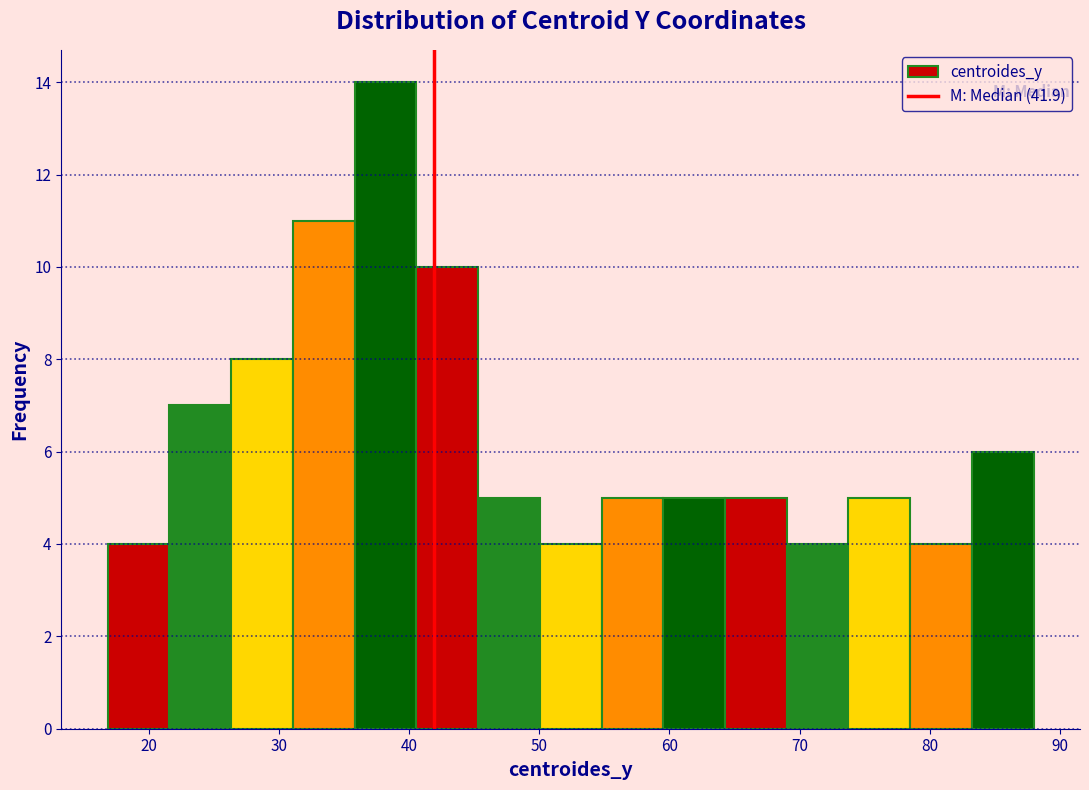

What is the height of the bar covering 83 to 88 on the x-axis? Neither the bar edges nor the heights are printed on the chart, so give them approximately, as read against the axes.

6